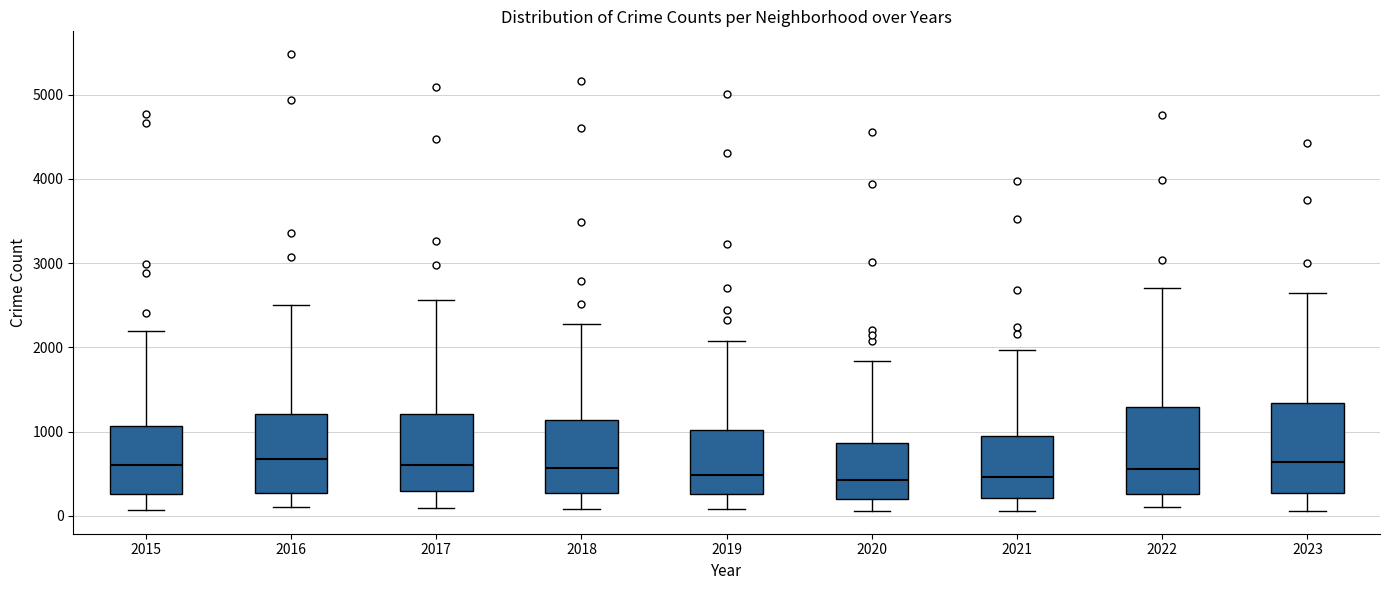

Reading left to right, transcribe this box plot: for each box, give where its median line is, the range the box spans, and where its two whiskers end, as read against the y-axis. The values are not printed on the chart, so give them approximately, as read against the axis.

2015: median 600, box 300 to 1100, whiskers 100 to 2200
2016: median 700, box 300 to 1200, whiskers 100 to 2500
2017: median 600, box 300 to 1200, whiskers 100 to 2600
2018: median 600, box 300 to 1100, whiskers 100 to 2300
2019: median 500, box 300 to 1000, whiskers 100 to 2100
2020: median 400, box 200 to 900, whiskers 100 to 1800
2021: median 500, box 200 to 900, whiskers 100 to 2000
2022: median 600, box 300 to 1300, whiskers 100 to 2700
2023: median 600, box 300 to 1300, whiskers 100 to 2600